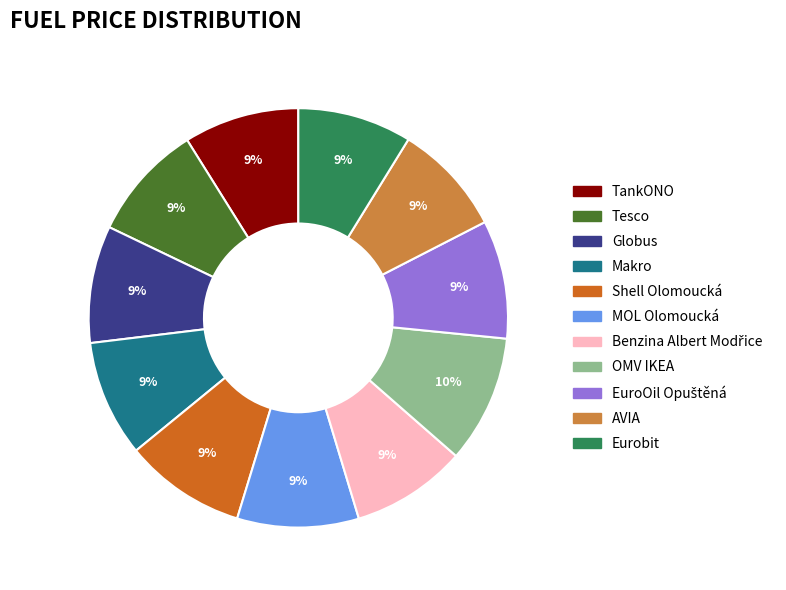

To the nearest percent, what portion does OMV IKEA represent?

10%